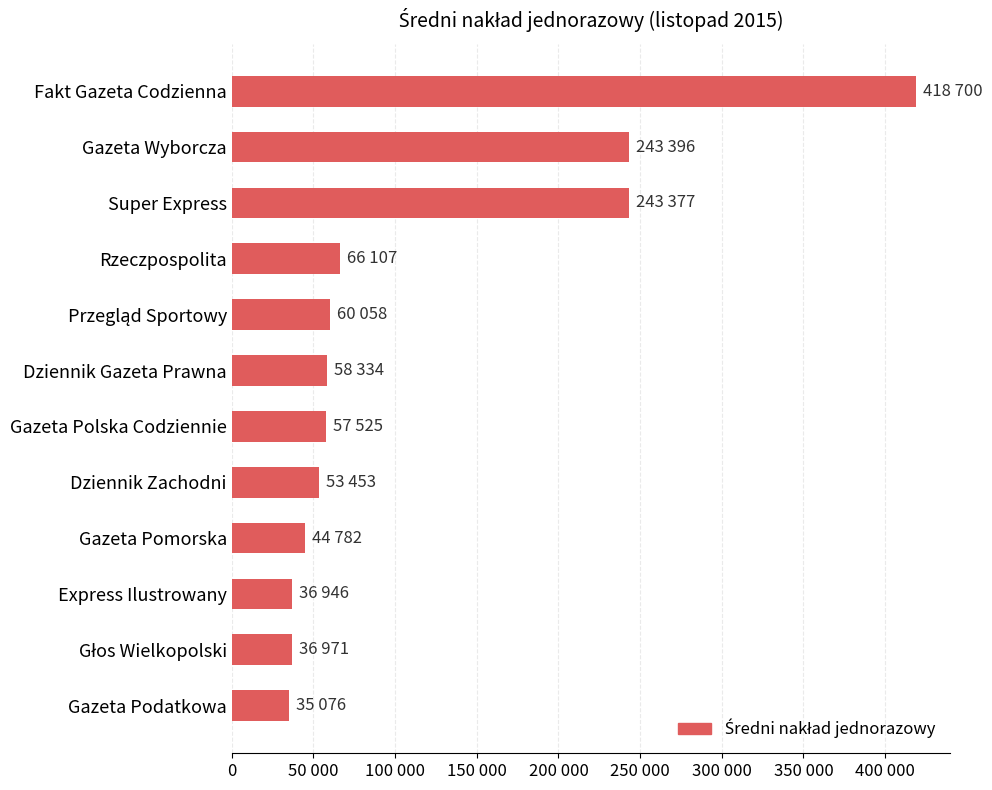

Does the chart contain any negative values?

No